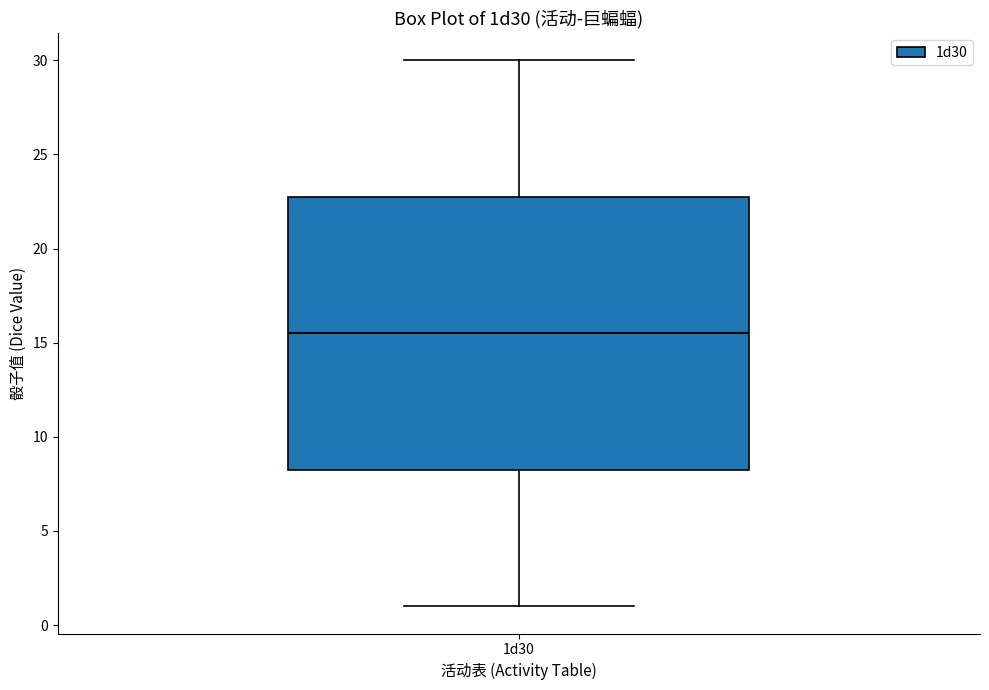

Read this box plot against the y-axis: the position of the median line, the range covered by the box, and the ends of both whiskers. The values are not printed on the chart, so give them approximately, as read against the axis.

median 15.5, box 8.5 to 23.0, whiskers 1.0 to 30.0